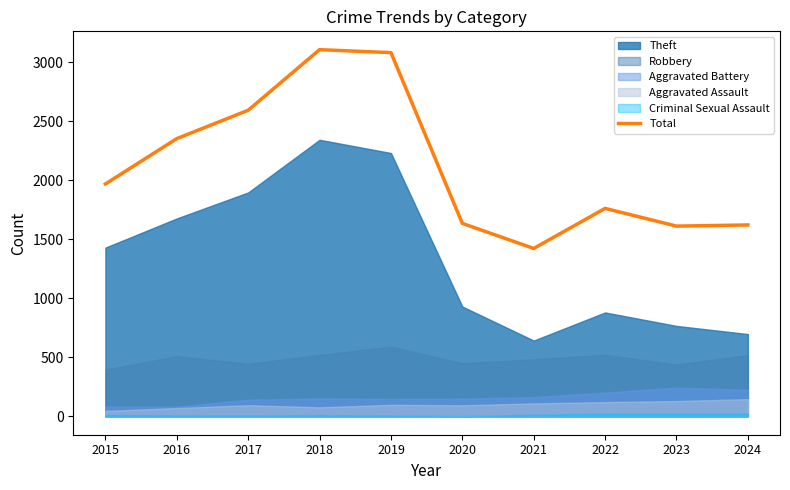

What is the ratio of the value at 2017 to the value at 2021?

1.8